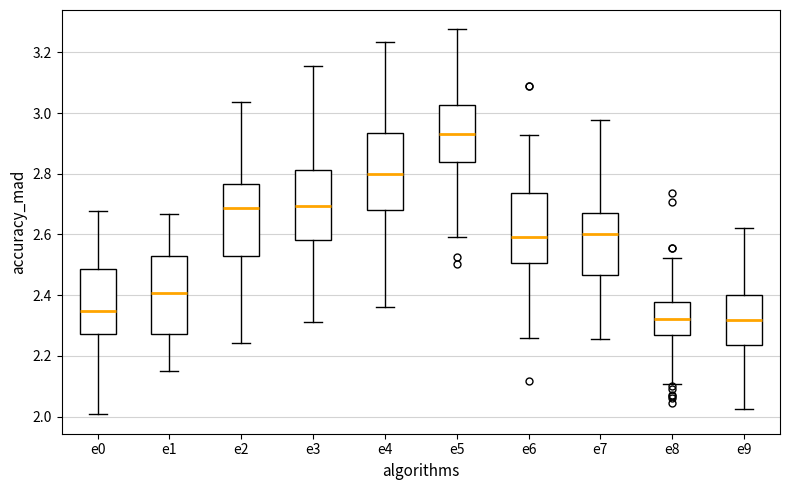

Which box has the highest median line?

e5